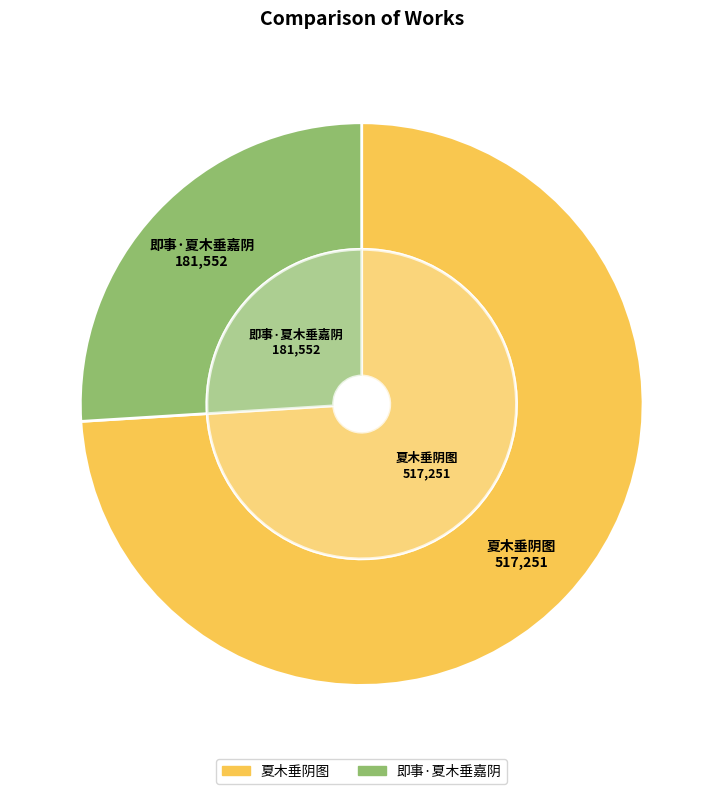

The 即事·夏木垂嘉阴 slice represents 35% of the pie. True or false?

False